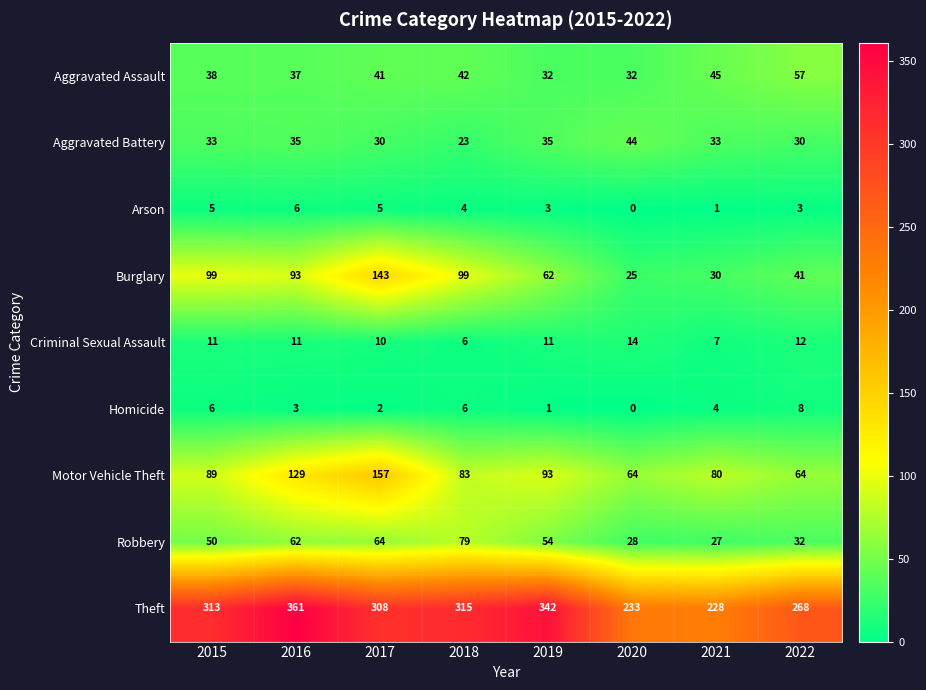

At how many categories does at least one series exceed 283?

5